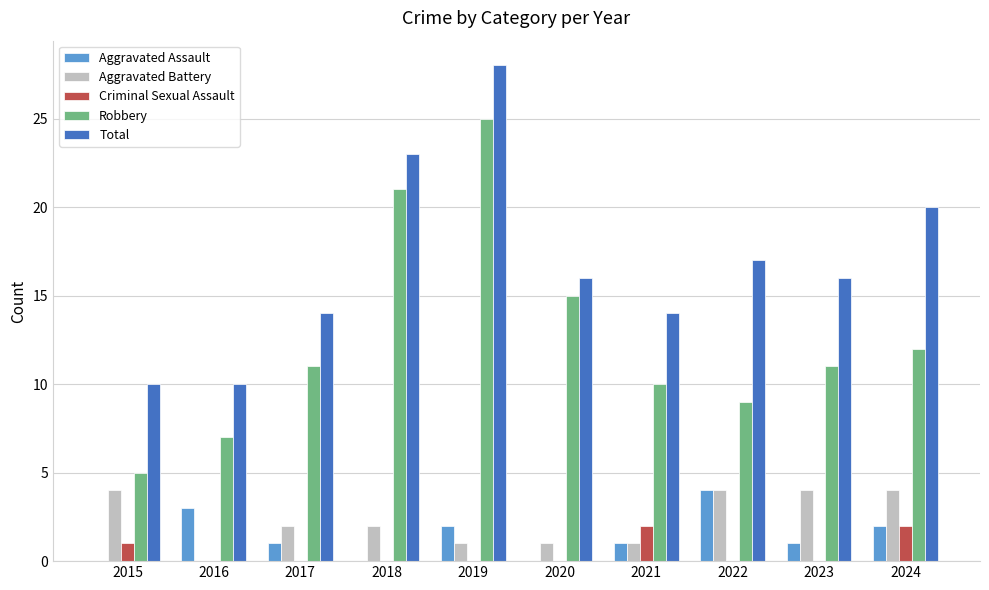

Reading left to right, what are all the values shown in this chart?

Aggravated Assault: 0	3	1	0	2	0	1	4	1	2
Aggravated Battery: 4	0	2	2	1	1	1	4	4	4
Criminal Sexual Assault: 1	0	0	0	0	0	2	0	0	2
Robbery: 5	7	11	21	25	15	10	9	11	12
Total: 10	10	14	23	28	16	14	17	16	20